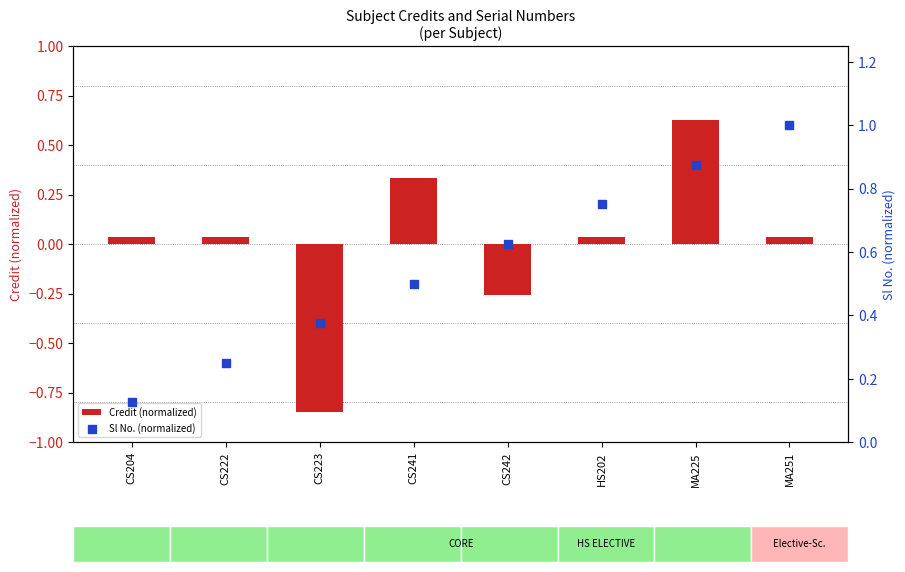

At how many categories does at least one series exceed 0?

8